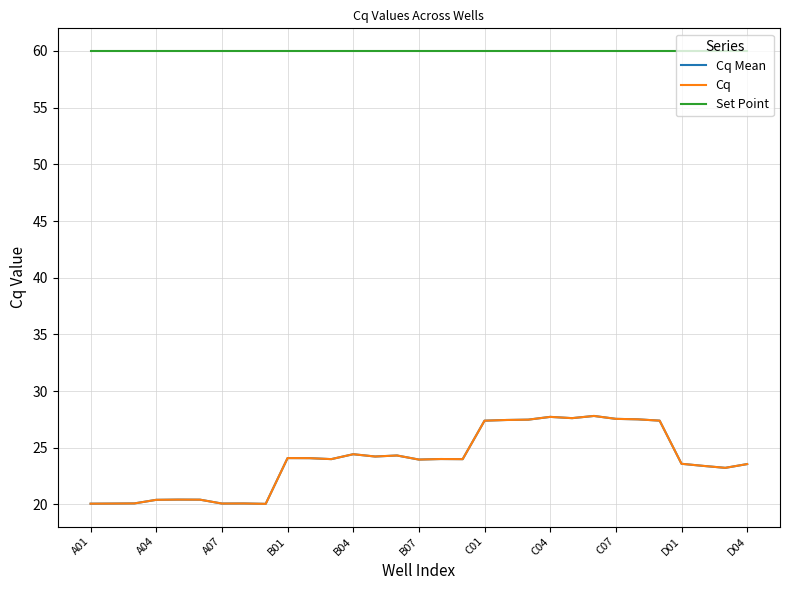

Does the chart display data point markers on the line(s)?

No